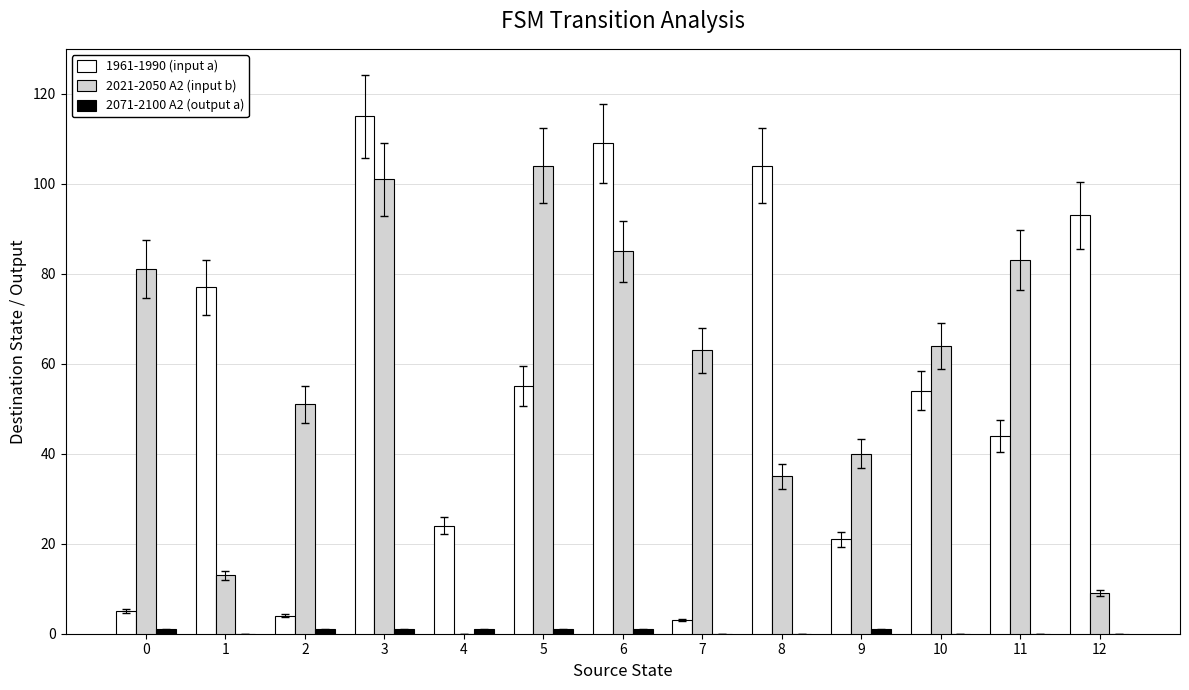

Which category has the highest value across all series?

3